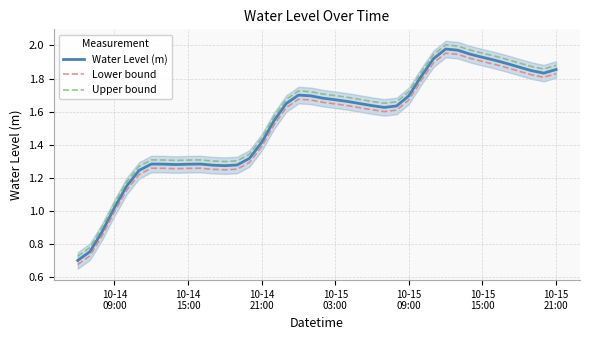

How many interior local valleys does the Upper bound series have?

4